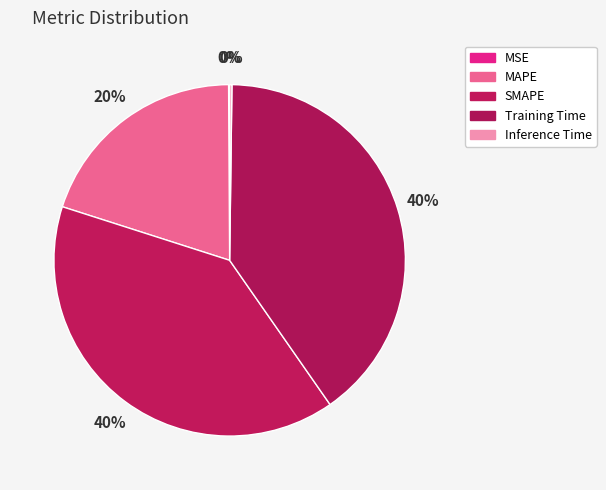

To the nearest percent, what is the difference between the SMAPE and Inference Time slice percentages?

39%